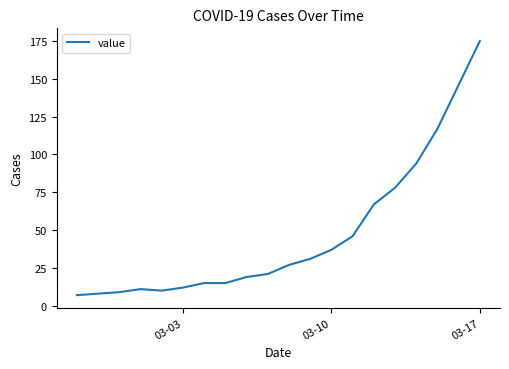

Reading left to right, transcribe all the data shown in this chart.

7	8	9	11	10	12	15	15	19	21	27	31	37	46	67	78	94	117	146	175